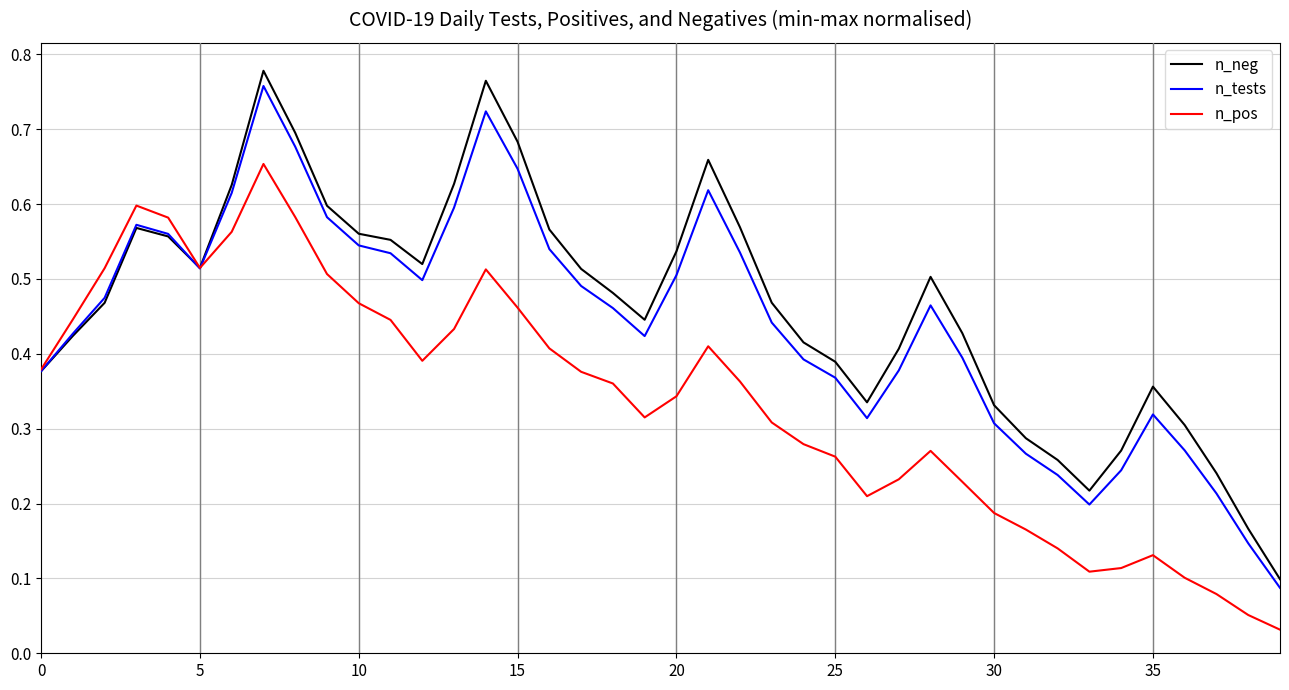

Which series has the widest spread of values?

n_neg